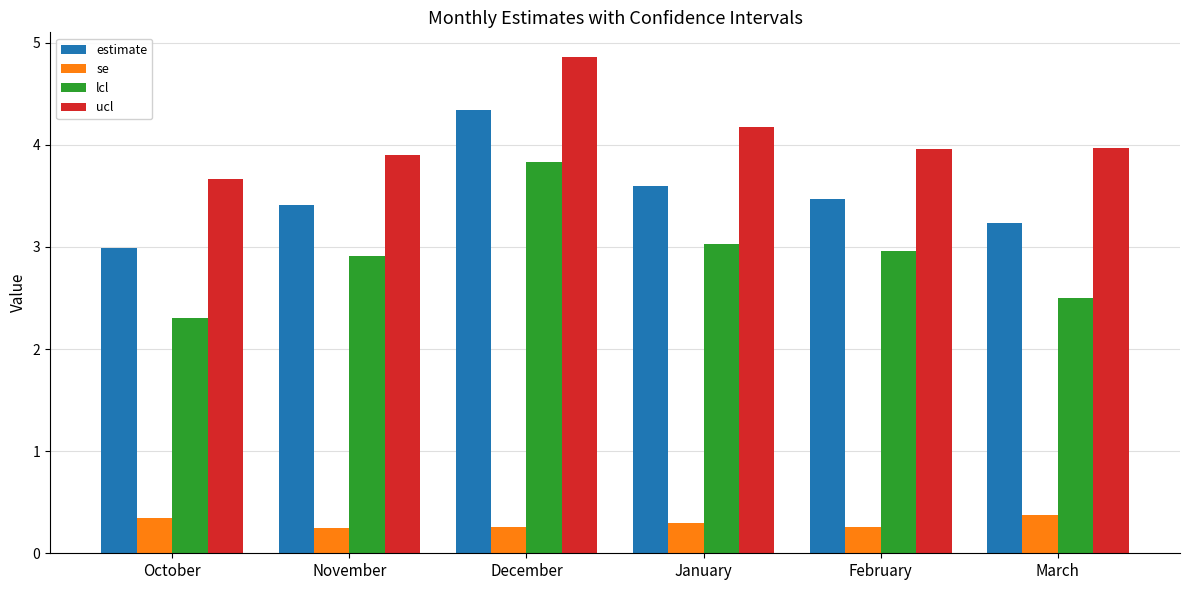

Does the chart contain any negative values?

No